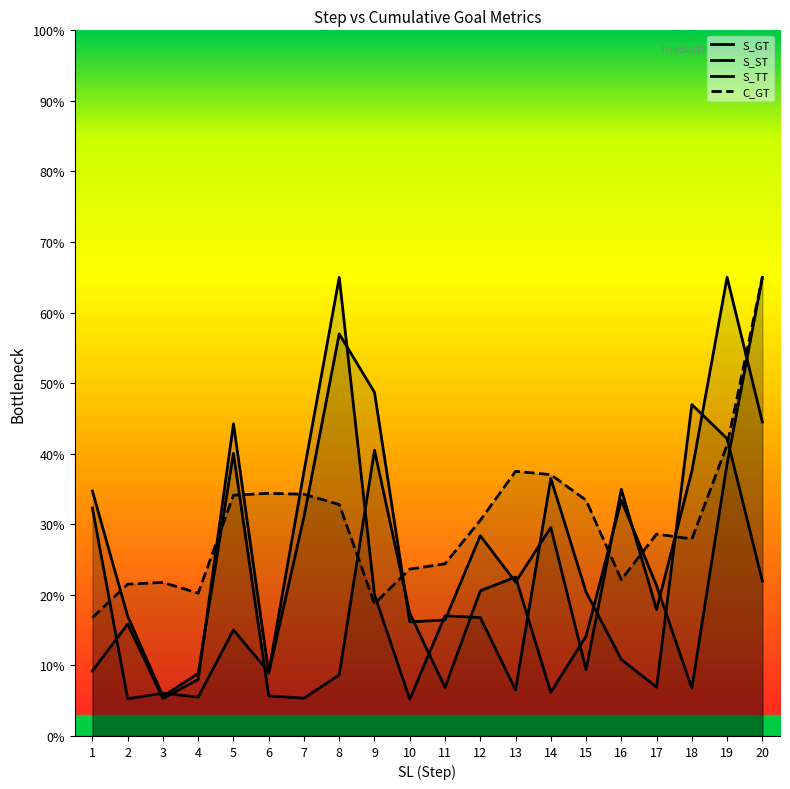

At how many categories does at least one series exceed 28?

15